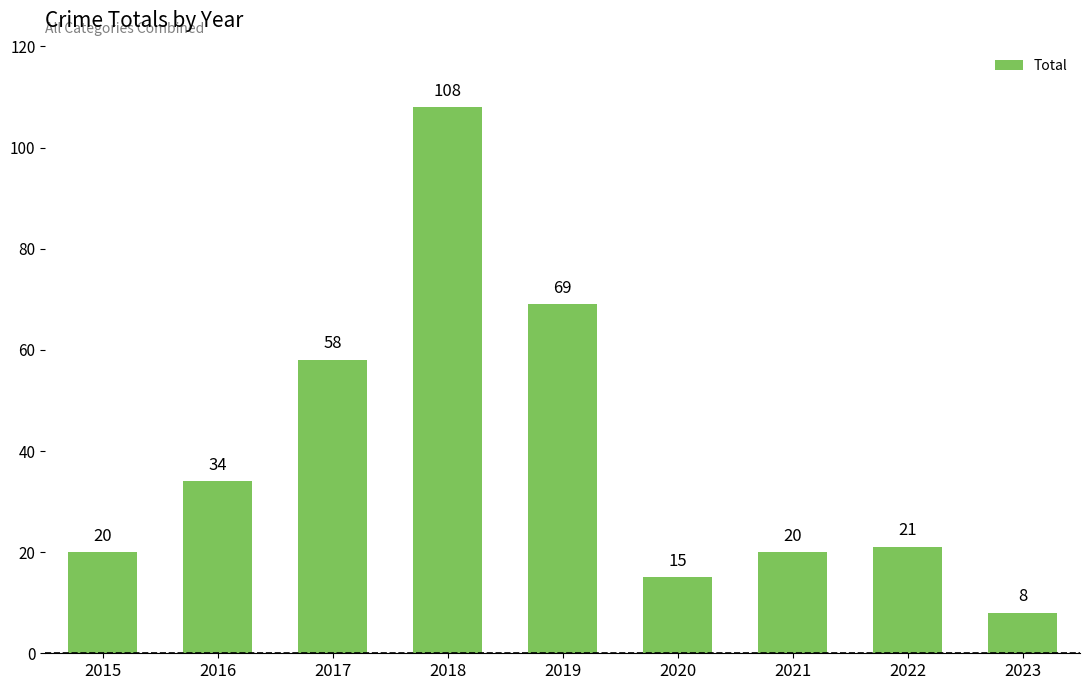

What is the minimum value shown in the chart?

8